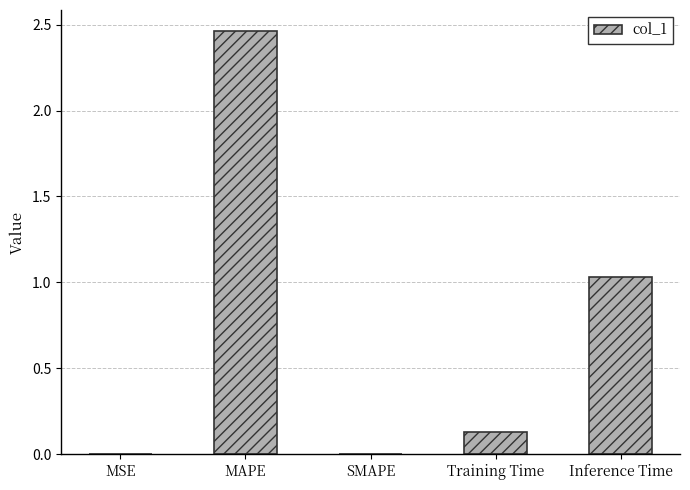

Which label corresponds to the largest value in the chart?

MAPE